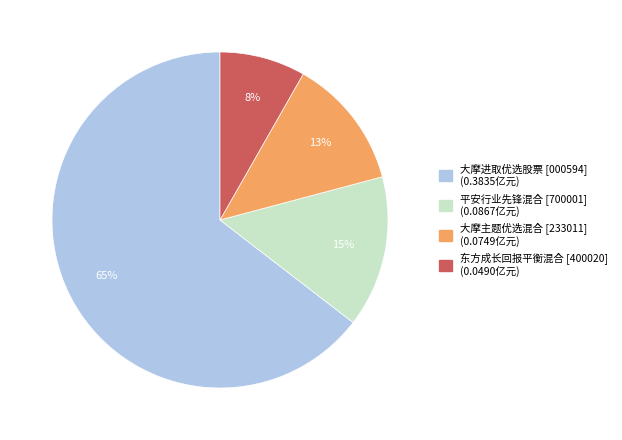

What is the majority slice?

大摩进取优选股票